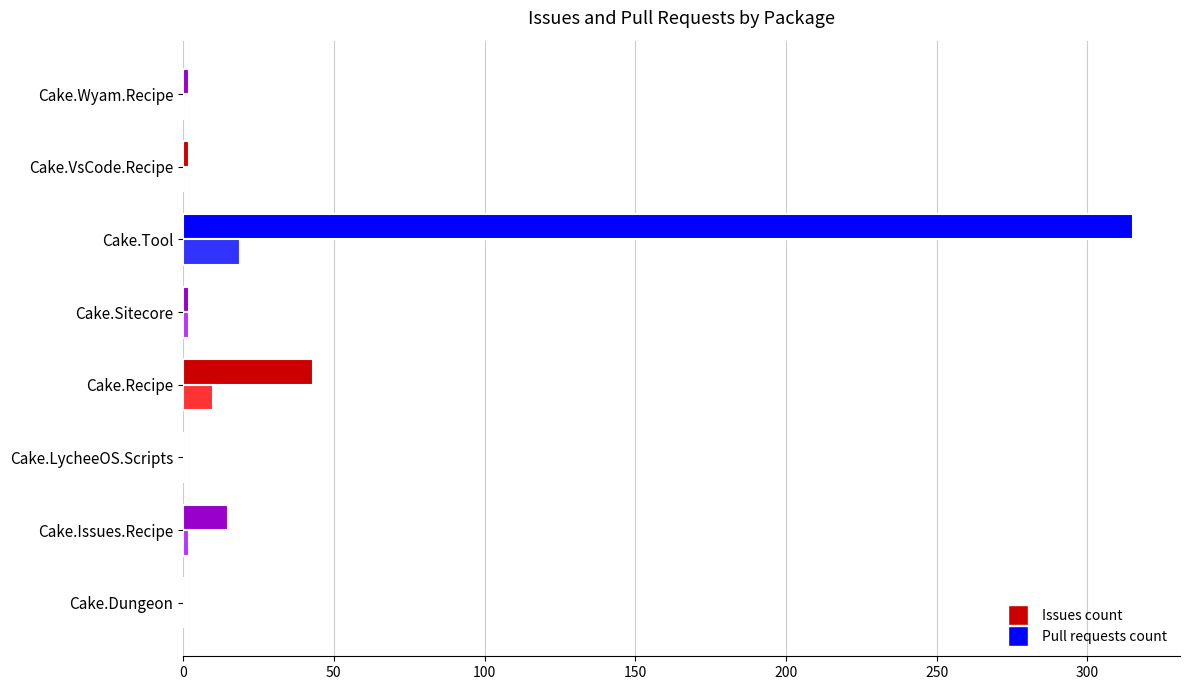

What is the sum of the Issues count values at Cake.LycheeOS.Scripts and Cake.Tool?

315